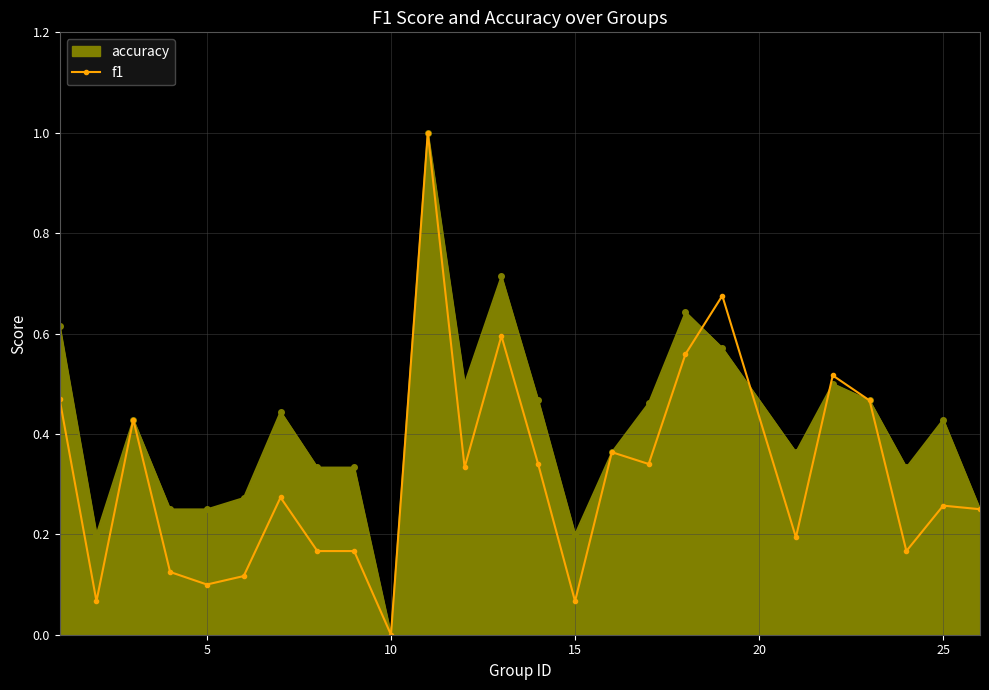

Which series has the largest total across all categories?

accuracy